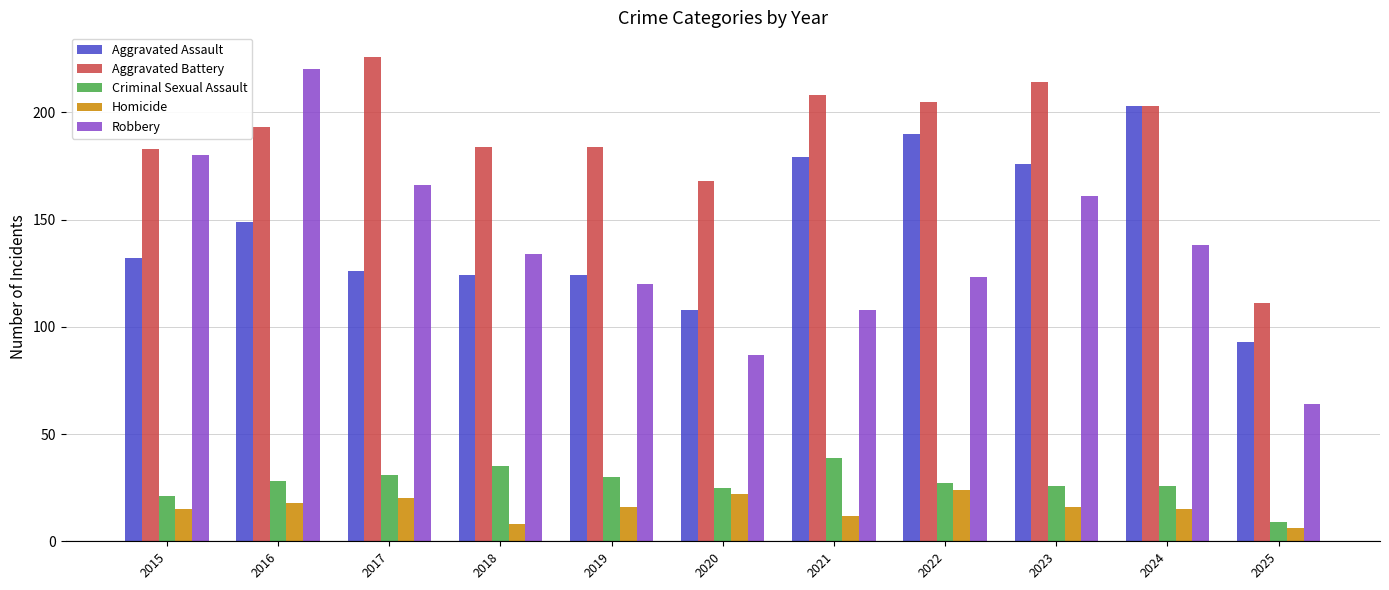

What is the sum of the Homicide values at 2019 and 2017?

36